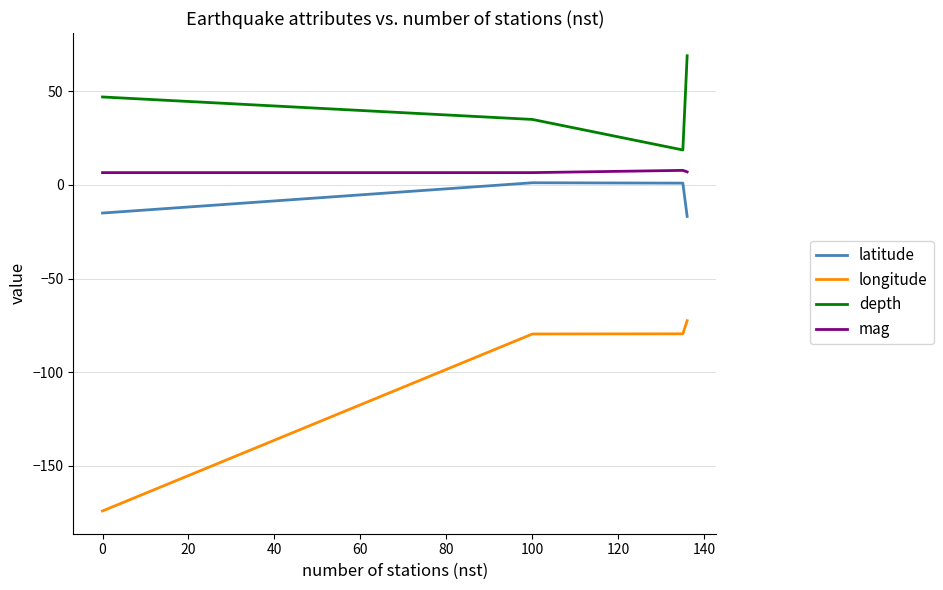

How many lines are shown in the chart?

4